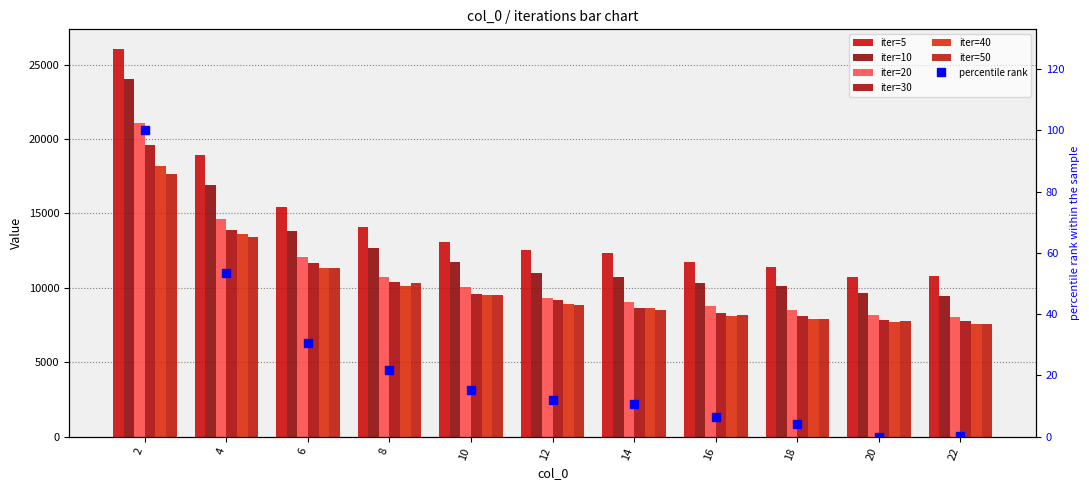

Reading left to right, what are all the values shown in this chart?

iter=5: 2=26064.7	4=18913.1	6=15428.7	8=14083.2	10=13056.2	12=12530.8	14=12350.4	16=11728.1	18=11370.6	20=10723.8	22=10768.9
iter=10: 2=24022.2	4=16904.8	6=13821.6	8=12679.5	10=11721.5	12=11014.1	14=10705.9	16=10349.8	18=10101.5	20=9645.9	22=9446.1
iter=20: 2=21089.4	4=14636.2	6=12043.6	8=10725.7	10=10021.7	12=9302.2	14=9044.3	16=8783.5	18=8538.6	20=8178.0	22=8040.6
iter=30: 2=19595.4	4=13901.2	6=11641.9	8=10383.4	10=9610.5	12=9155.4	14=8646.0	16=8331.8	18=8135.7	20=7836.4	22=7742.9
iter=40: 2=18166.9	4=13589.9	6=11324.4	8=10090.8	10=9526.6	12=8896.2	14=8667.0	16=8077.3	18=7898.5	20=7726.4	22=7572.6
iter=50: 2=17636.2	4=13401.7	6=11312.8	8=10293.1	10=9502.0	12=8872.6	14=8531.5	16=8171.4	18=7899.9	20=7738.2	22=7570.8